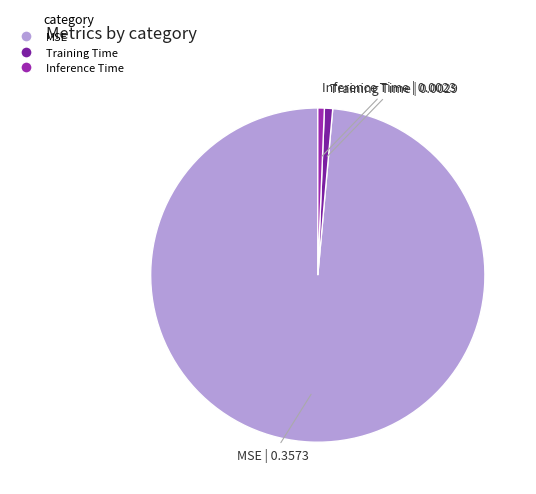

Does MSE represent more than half of the total?

Yes